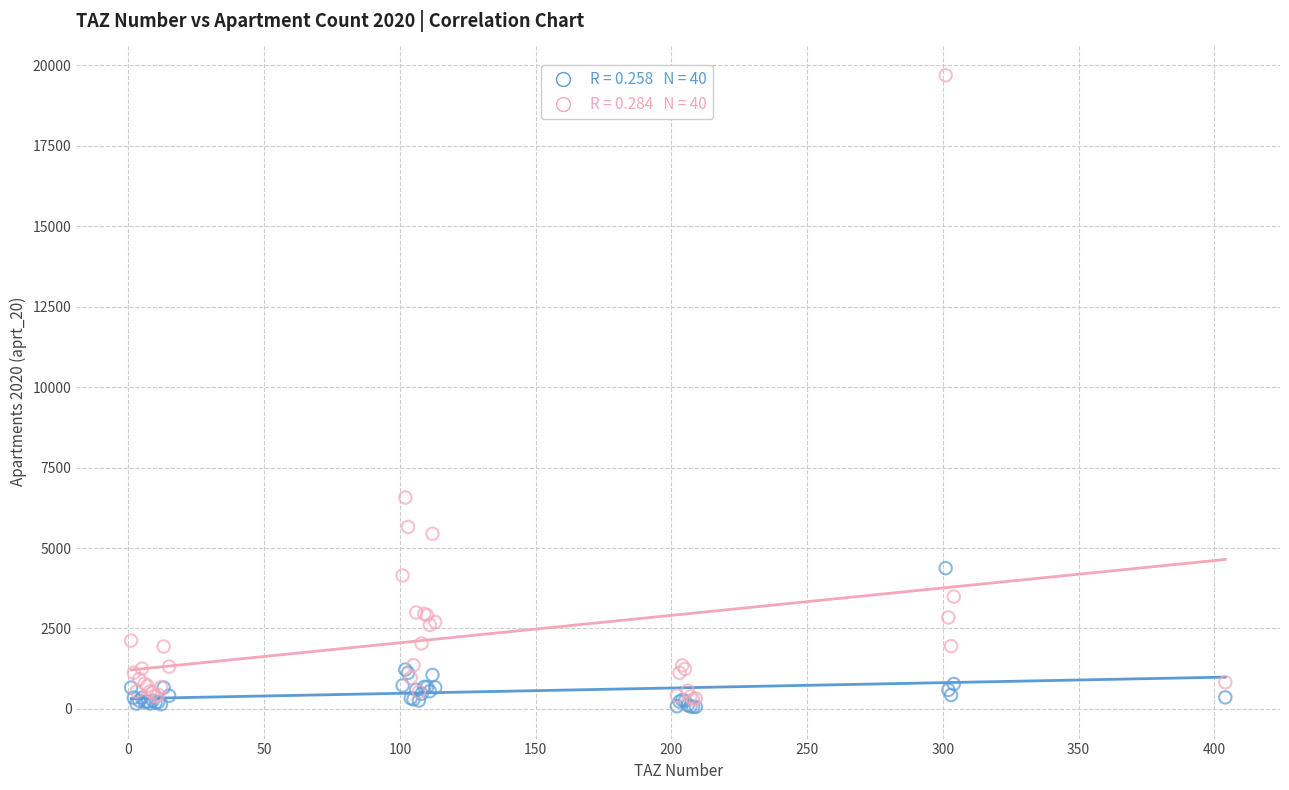

Across all series, what Y value is closest to 9876?

6570.0